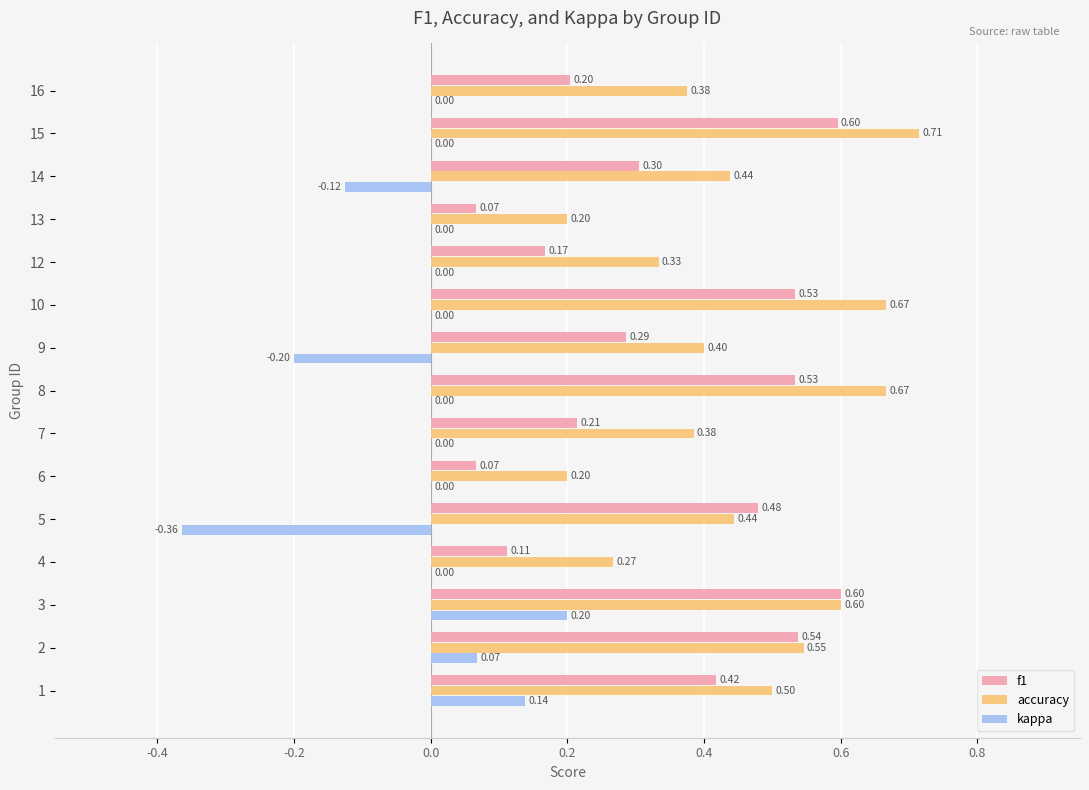

Is the value of f1 at 6 greater than the value of accuracy at 6?

No